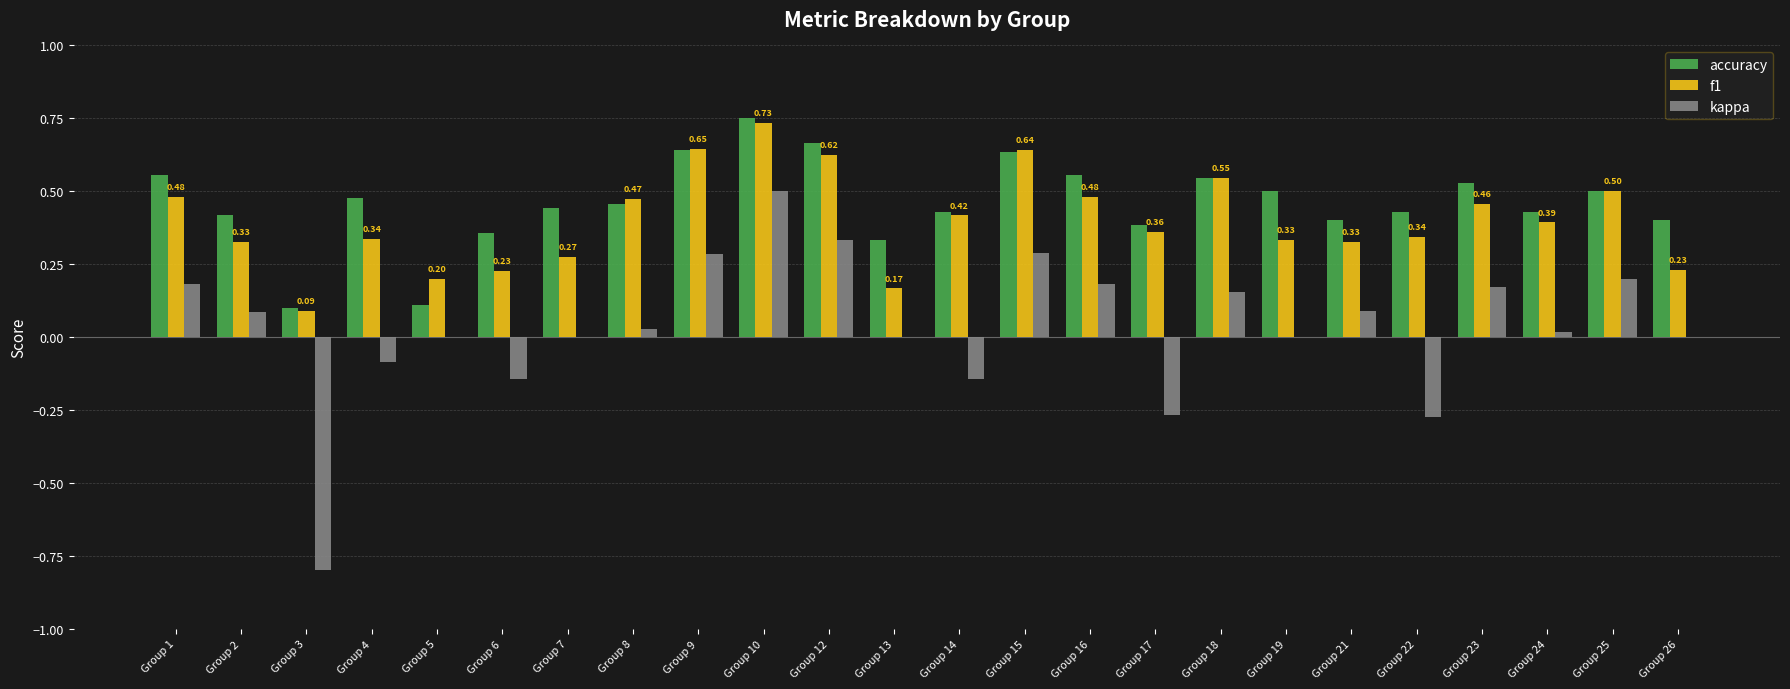

How many series are shown in this chart?

3